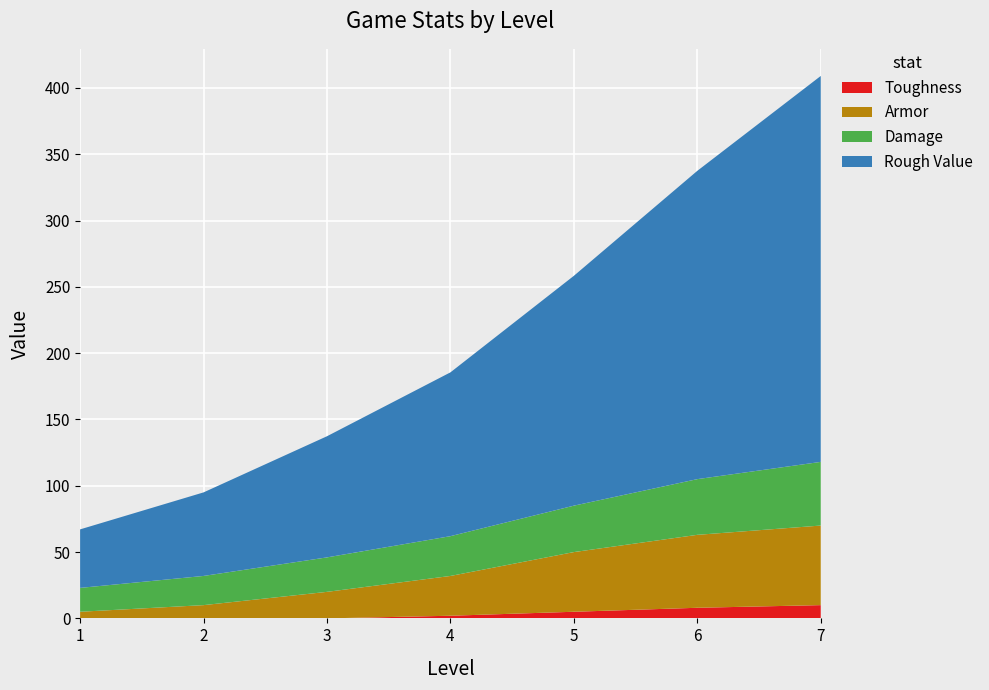

Reading left to right, list all the values displayed in this chart.

Toughness: 0.0	0.0	0.0	2.0	5.0	8.0	10.0
Armor: 5.0	10.0	20.0	30.0	45.0	55.0	60.0
Damage: 18.0	22.0	26.0	30.0	35.0	42.0	48.0
Rough Value: 44.1	63.0	91.3	123.5	173.3	232.5	291.0